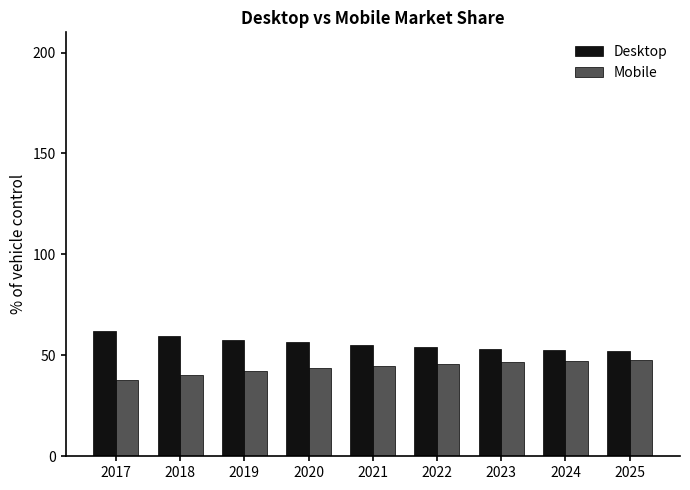

What is the total value across all series at 2022?

100.0